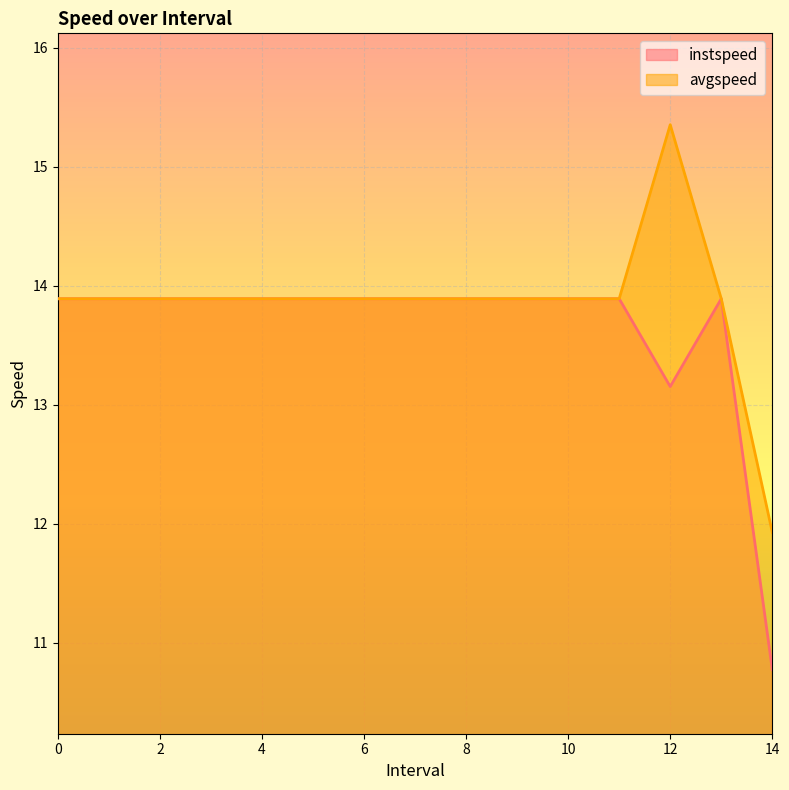

What is the label of the 14th point from the right?

1